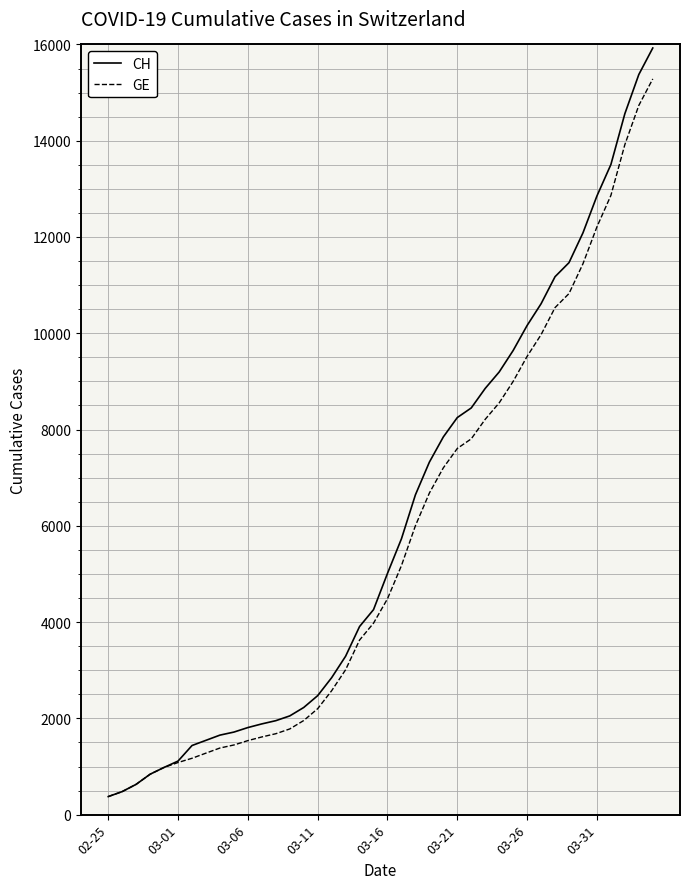

What is the greatest value displayed?

15926